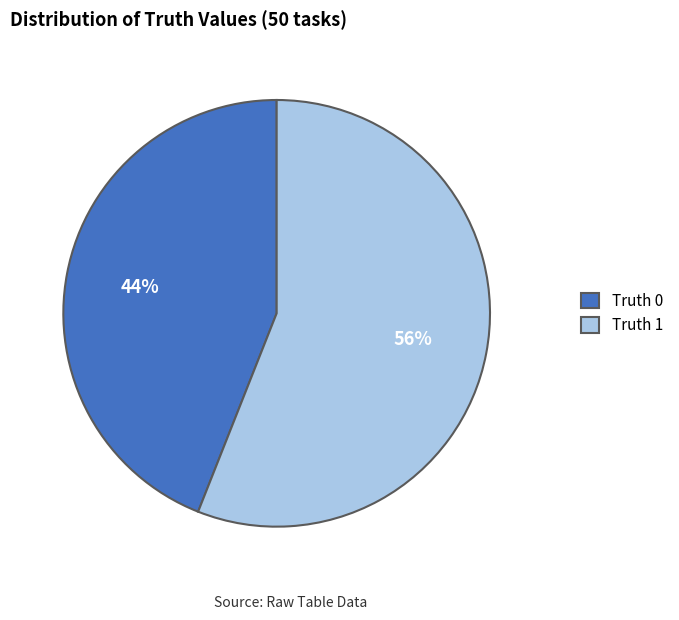

How many segments does this pie chart have?

2